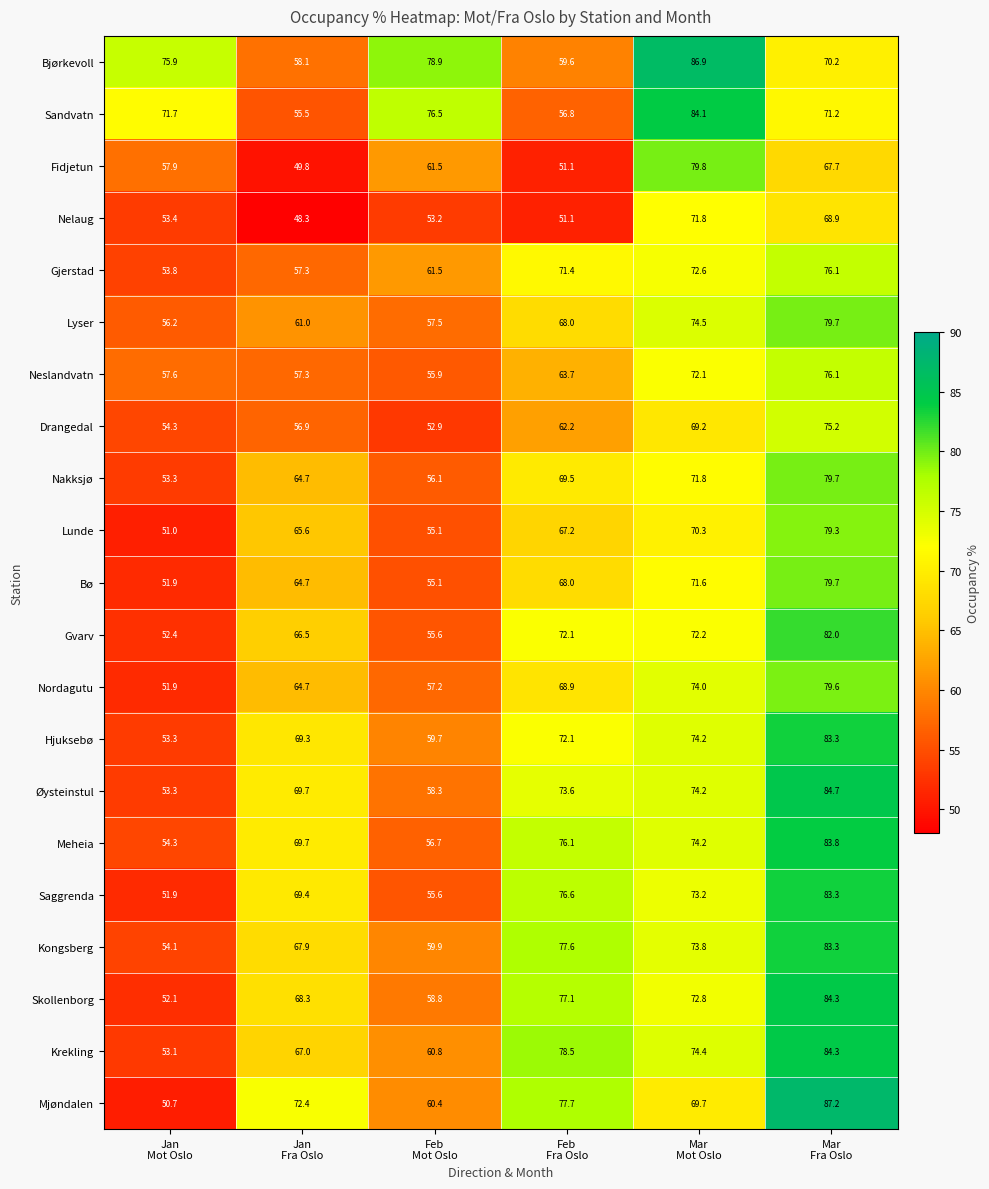

Which series has the widest spread of values?

Mjøndalen